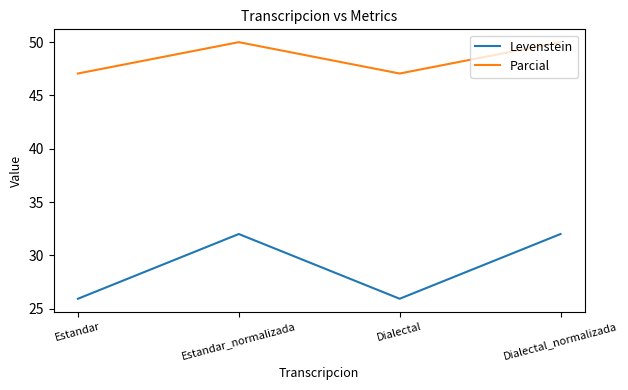

What is the sum of all Levenstein values?

115.9